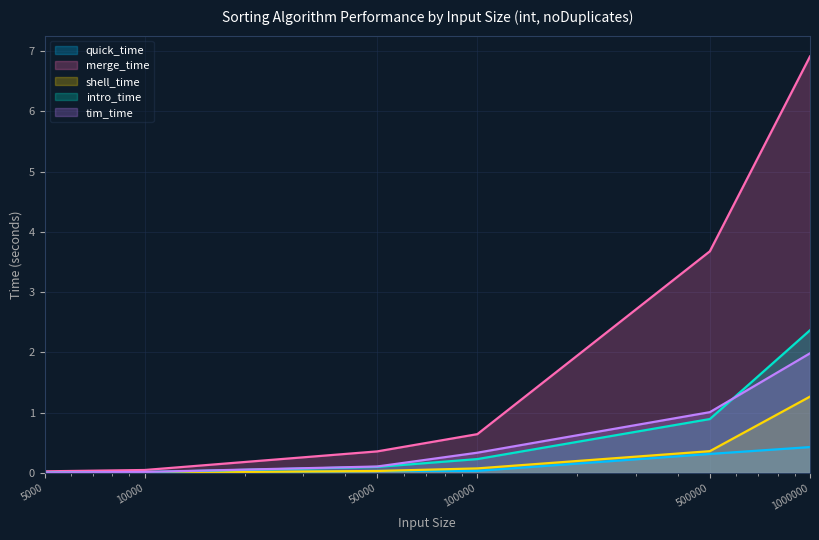

Does the chart display data point markers on the line(s)?

No